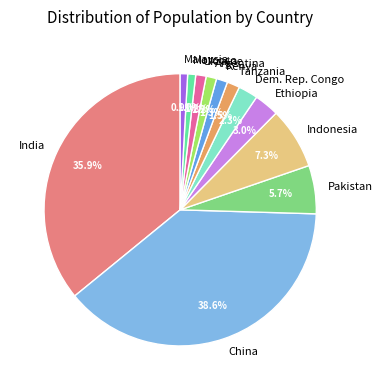

Do Malaysia and Ethiopia together represent more than half of the pie?

No